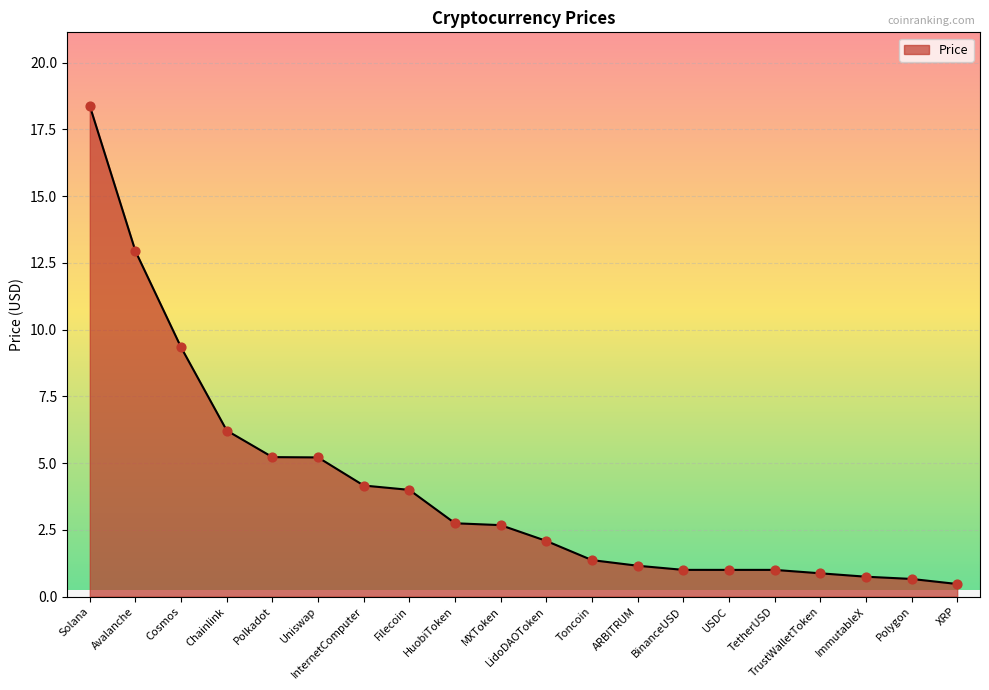

What is the change in value from Avalanche to HuobiToken?

-10.2